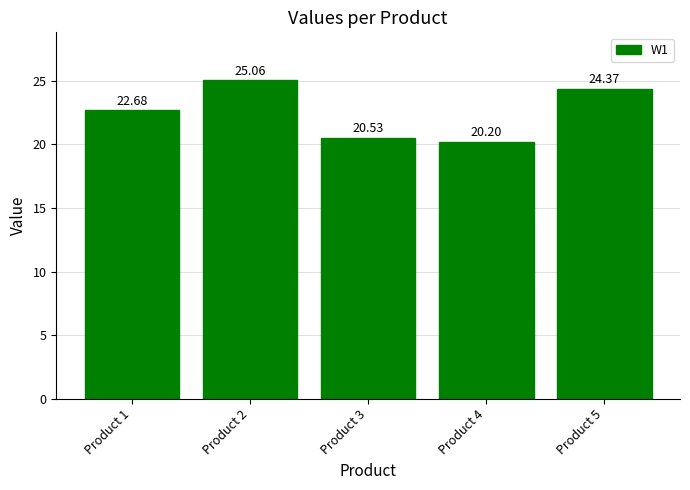

Reading left to right, what are all the values shown in this chart?

Product 1=22.7	Product 2=25.1	Product 3=20.5	Product 4=20.2	Product 5=24.4